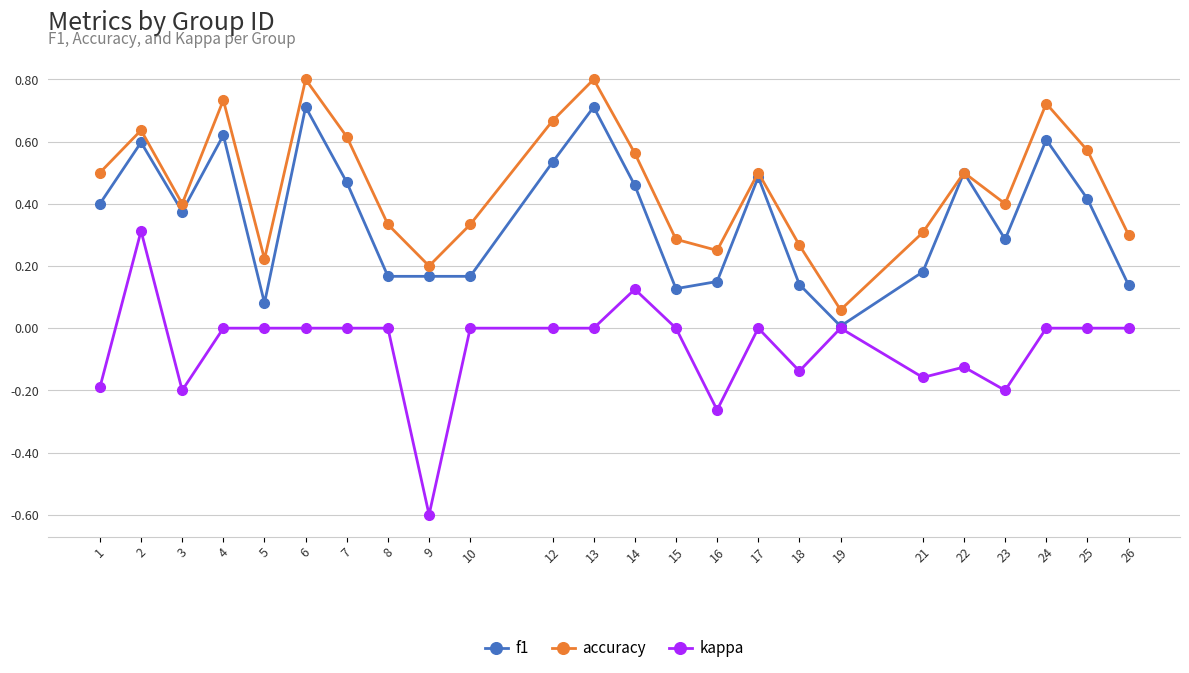

At which label does kappa first exceed 0?

2